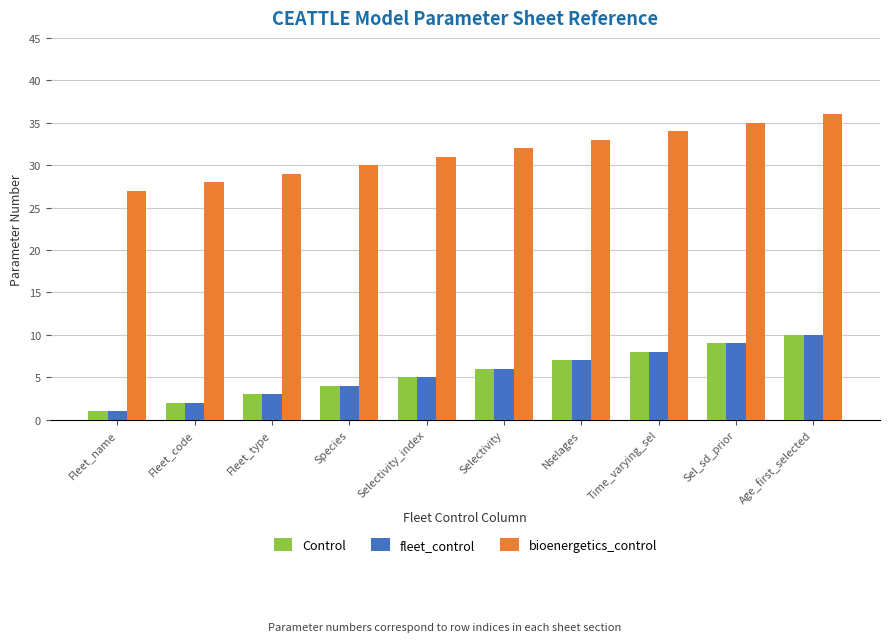

What is the average value of the bioenergetics_control series?

32